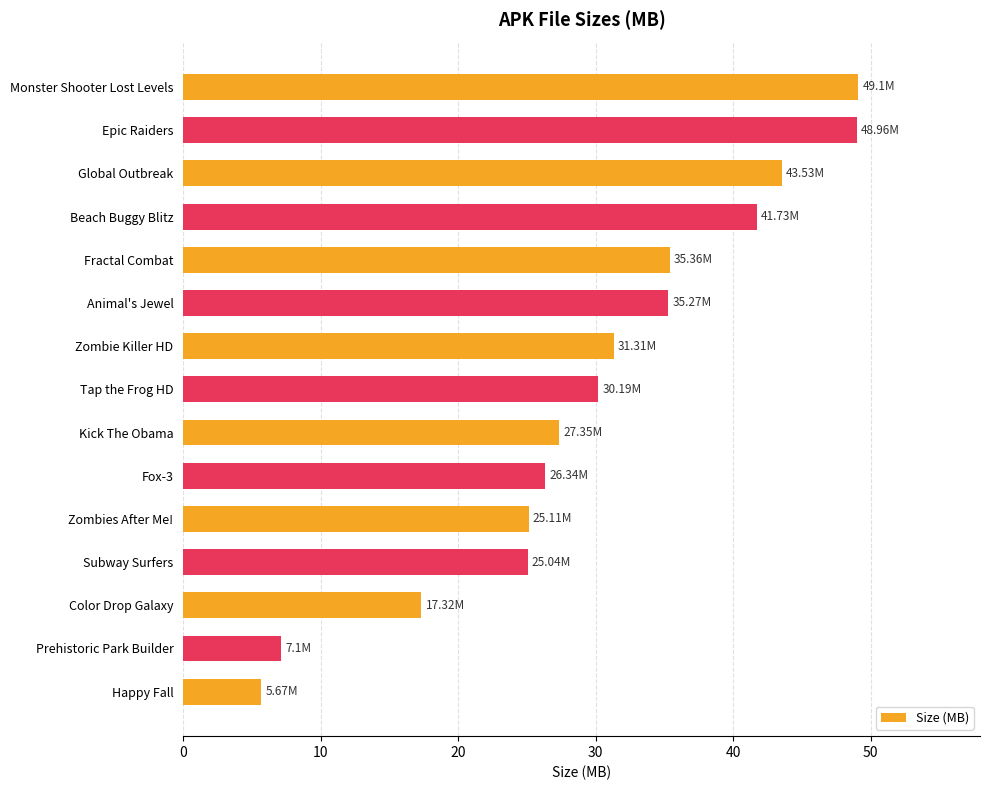

How many bars are there in total?

15